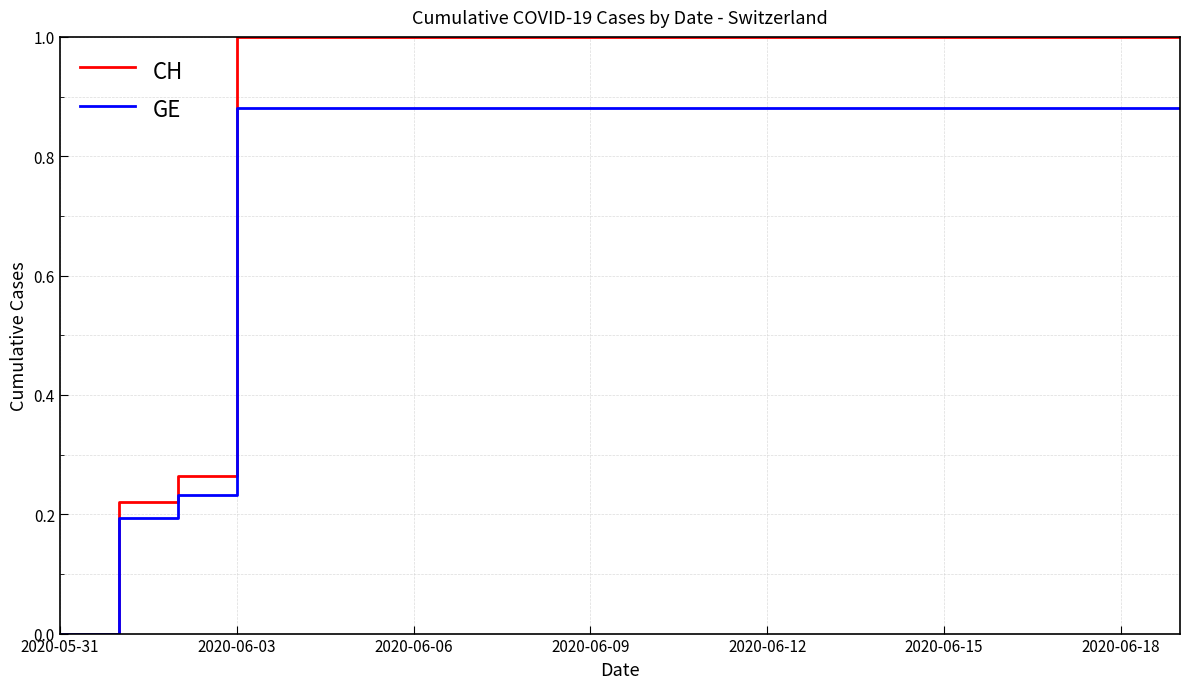

Which series has the largest range (max minus min)?

CH